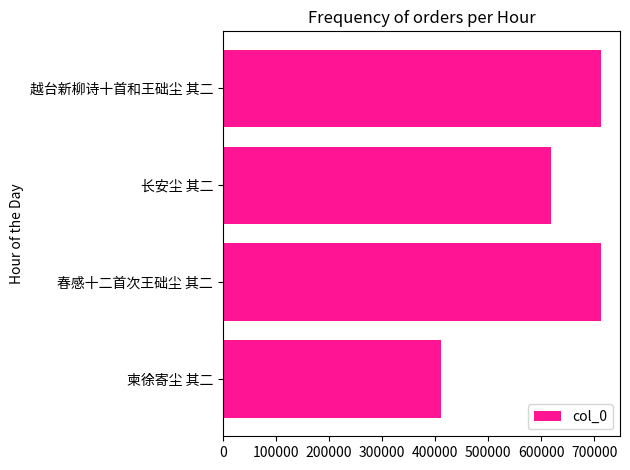

How many data points are less than 712836?

2